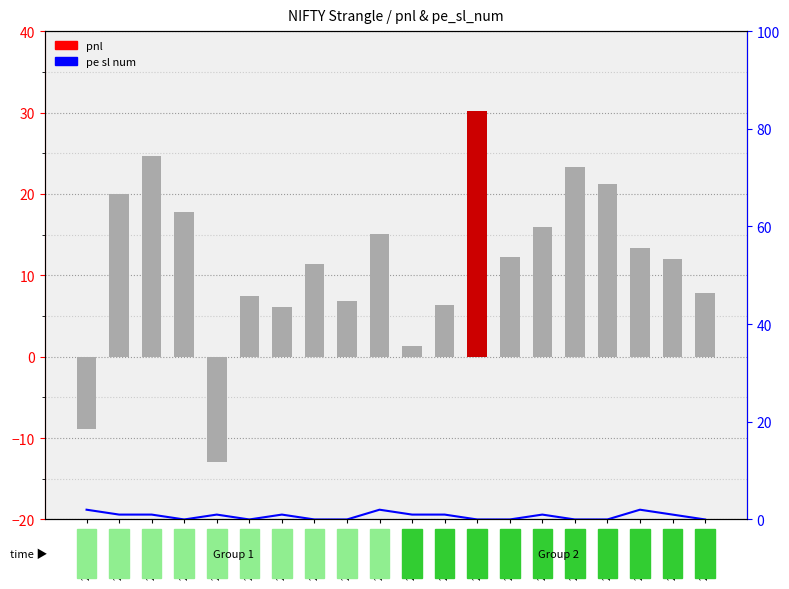

What is the difference between the maximum and second lowest values in the pnl series?

39.1